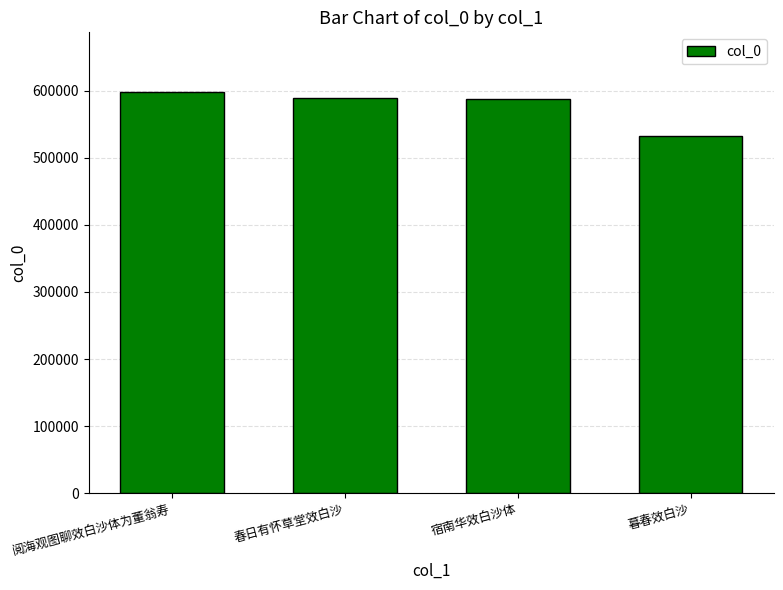

What is the ratio of the value at 暮春效白沙 to the value at 宿南华效白沙体?

0.9